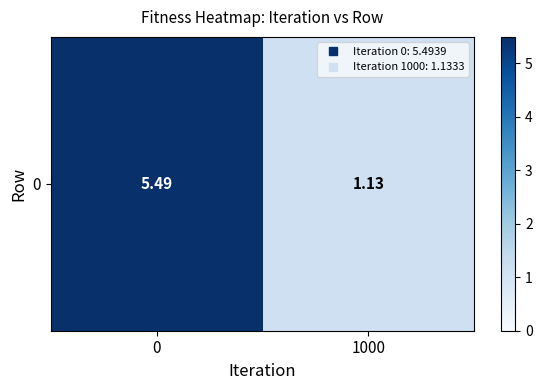

At which label is the value closest to 3?

1000